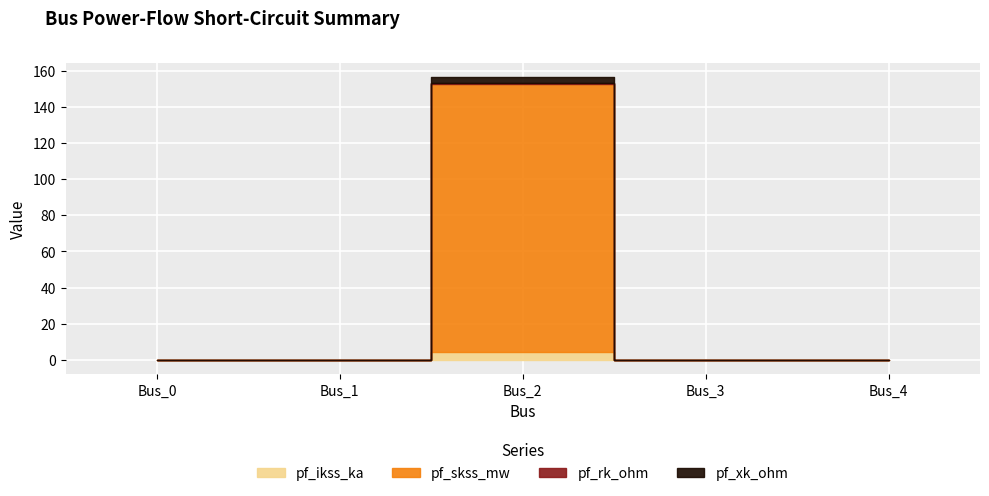

Reading left to right, what are all the values shown in this chart?

pf_ikss_ka: Bus_0=0.0	Bus_1=0.0	Bus_2=4.3	Bus_3=0.0	Bus_4=0.0
pf_skss_mw: Bus_0=0.0	Bus_1=0.0	Bus_2=148.4	Bus_3=0.0	Bus_4=0.0
pf_rk_ohm: Bus_0=0.0	Bus_1=0.0	Bus_2=0.6	Bus_3=0.0	Bus_4=0.0
pf_xk_ohm: Bus_0=0.0	Bus_1=0.0	Bus_2=2.9	Bus_3=0.0	Bus_4=0.0